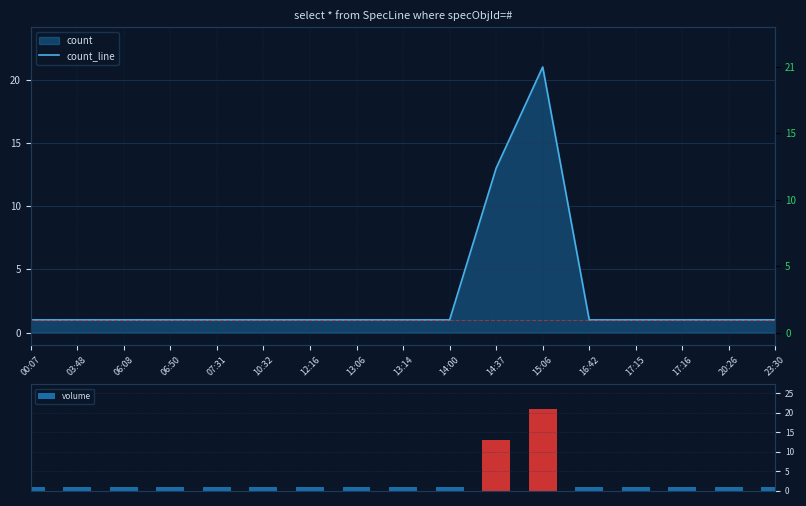

What is the sum of all volume values?

49